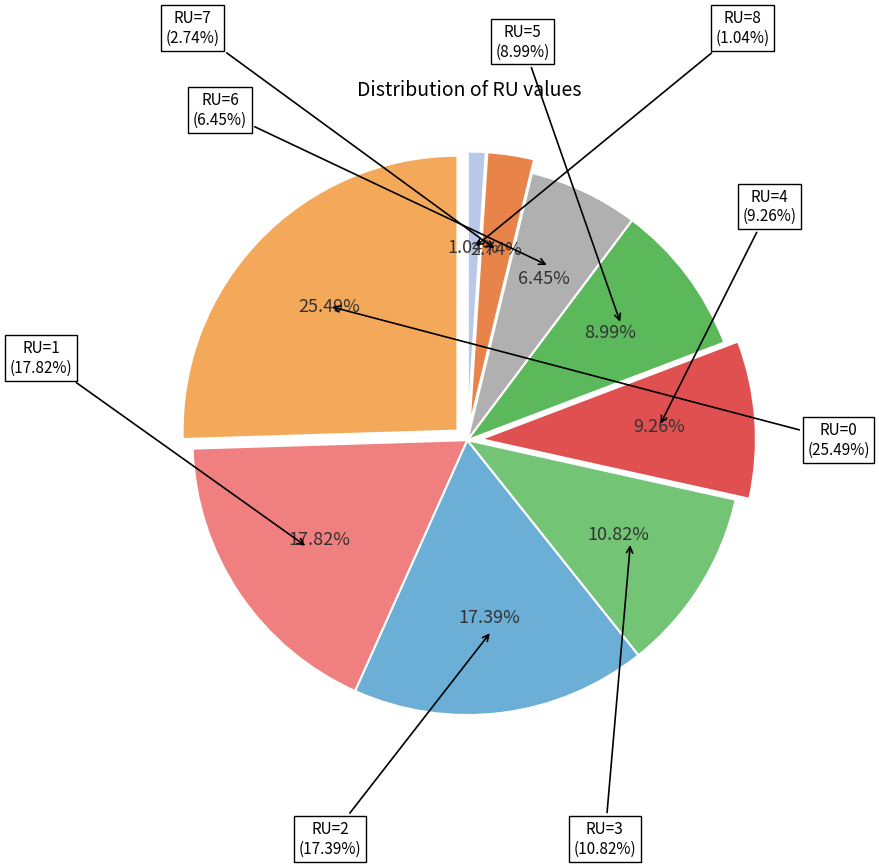

What is the smallest slice in the pie chart?

RU=8